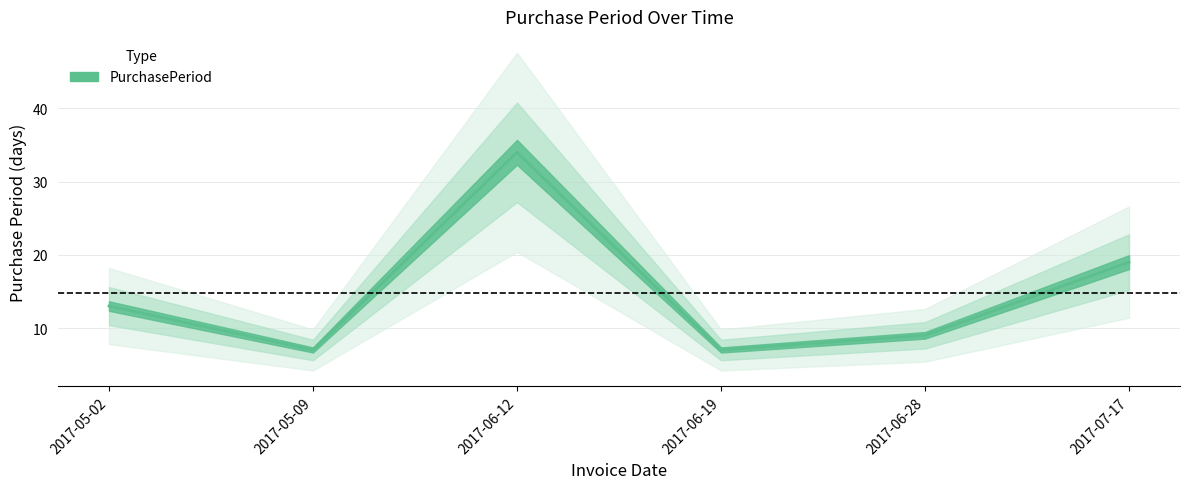

What position from the right is 2017-05-02?

6